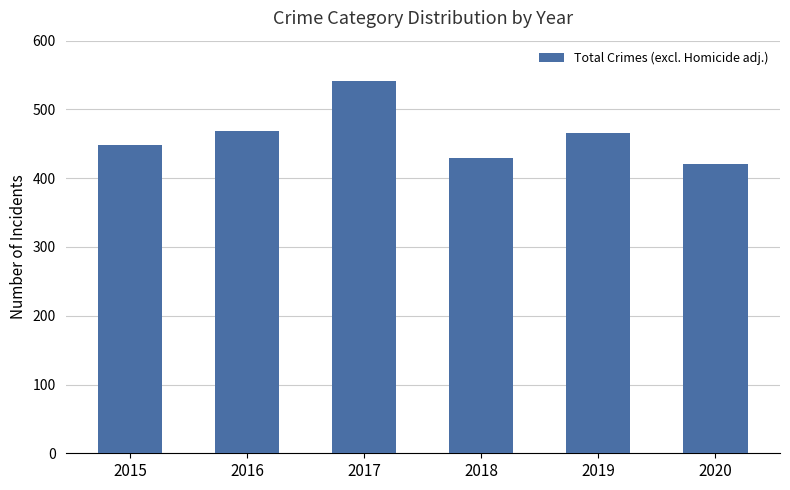

What is the difference between the second highest and minimum values?

49